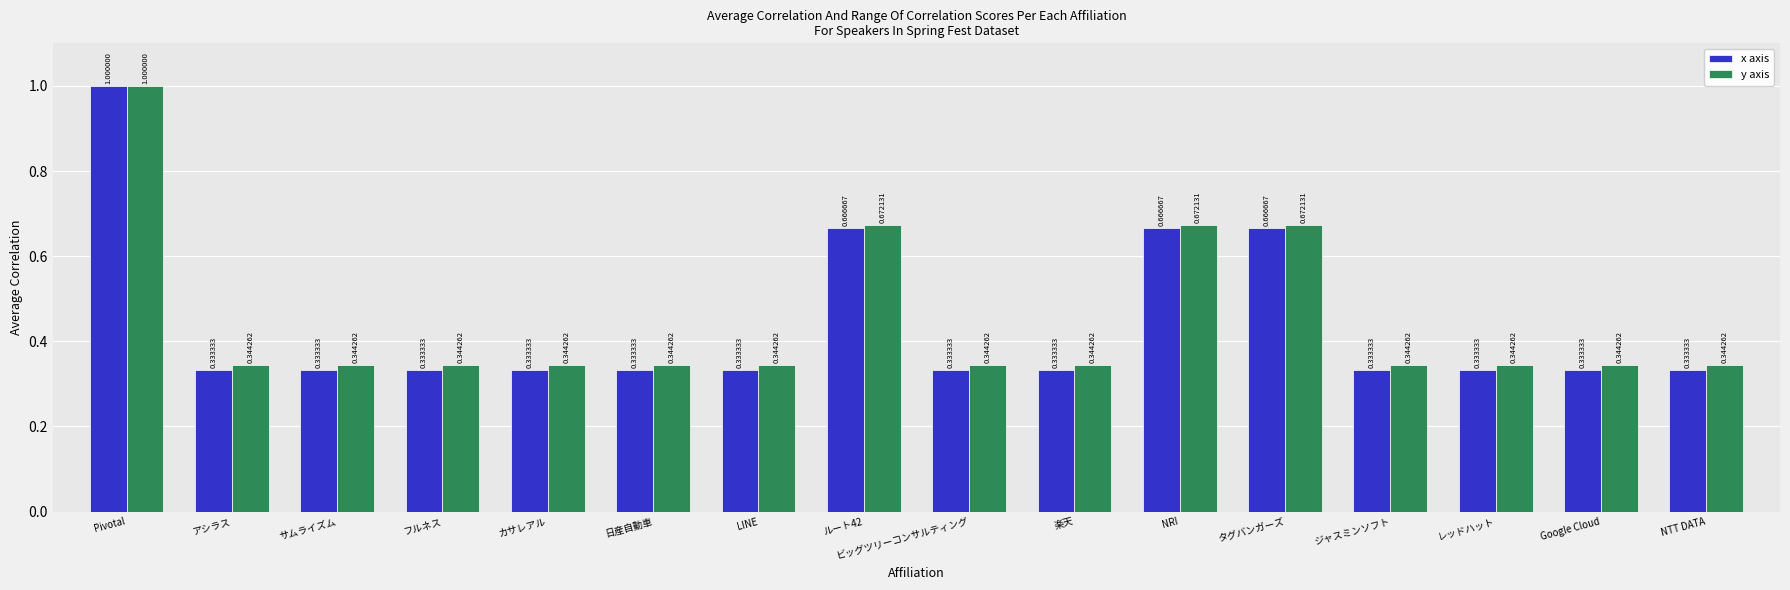

List the series in order of their overall mean, lowest first.

x axis, y axis